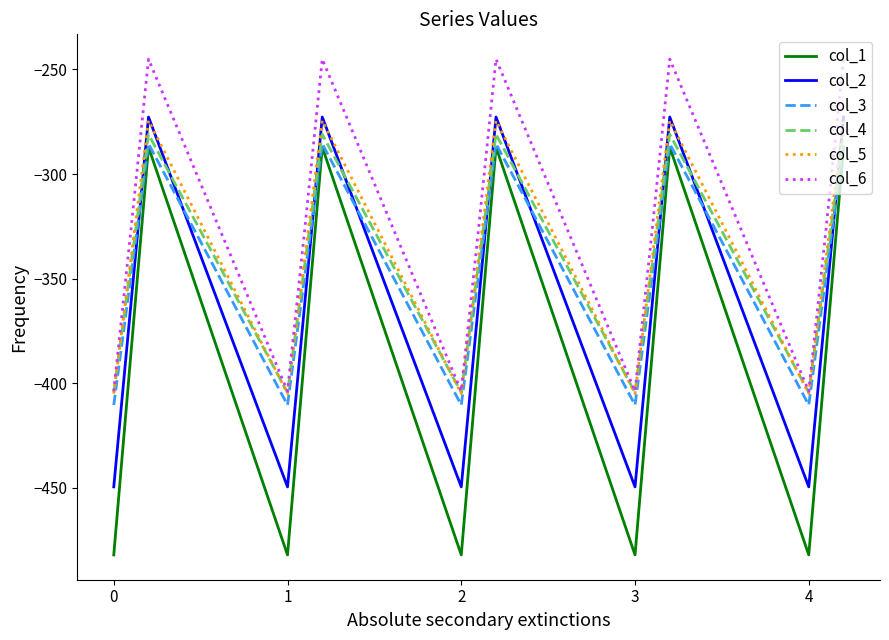

Which series has the widest spread of values?

col_1